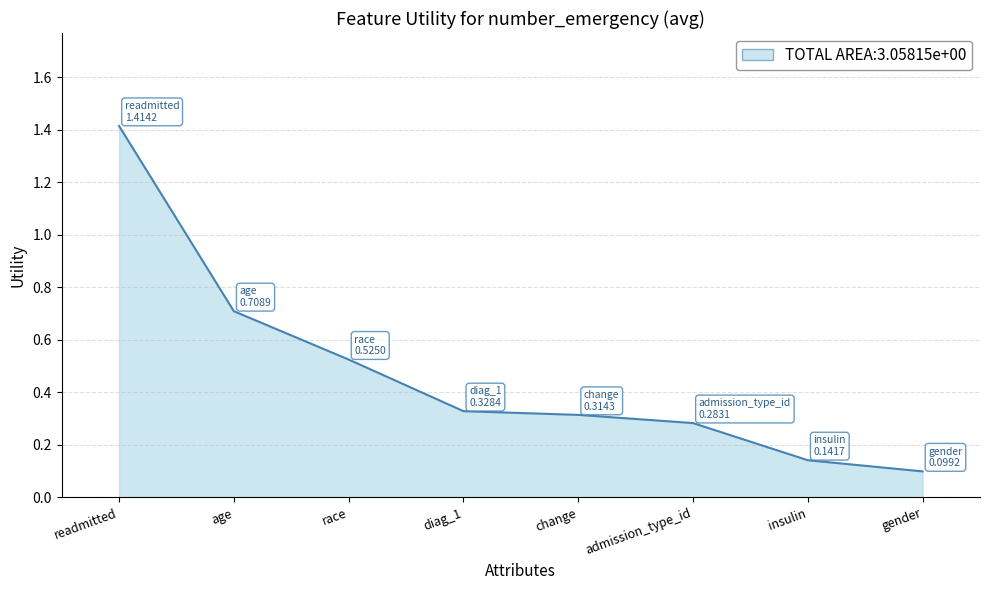

Does the chart display data point markers on the line(s)?

No